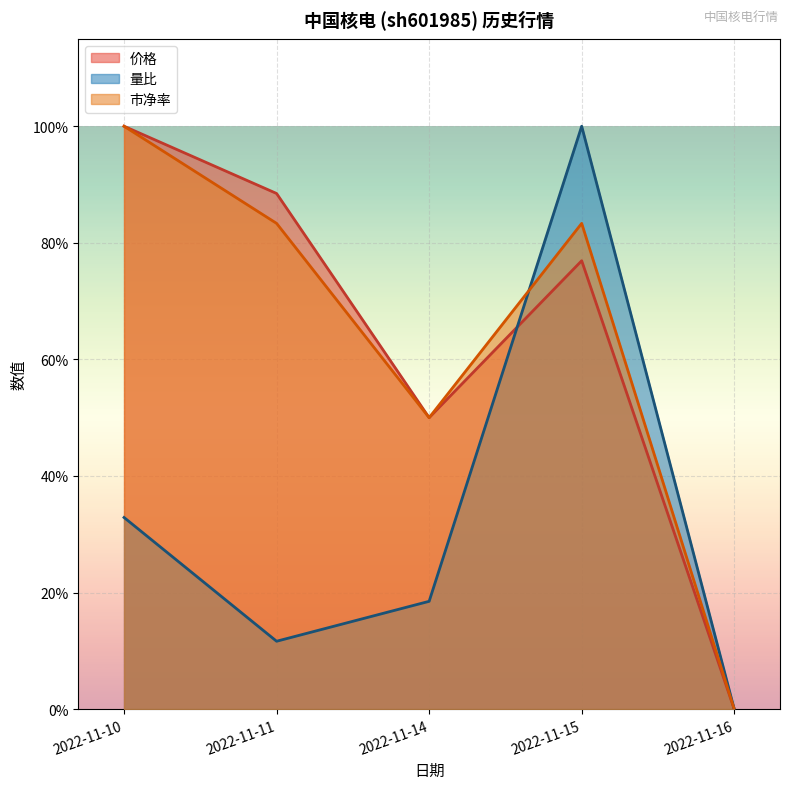

At which category does 量比 reach its first local valley?

2022-11-11